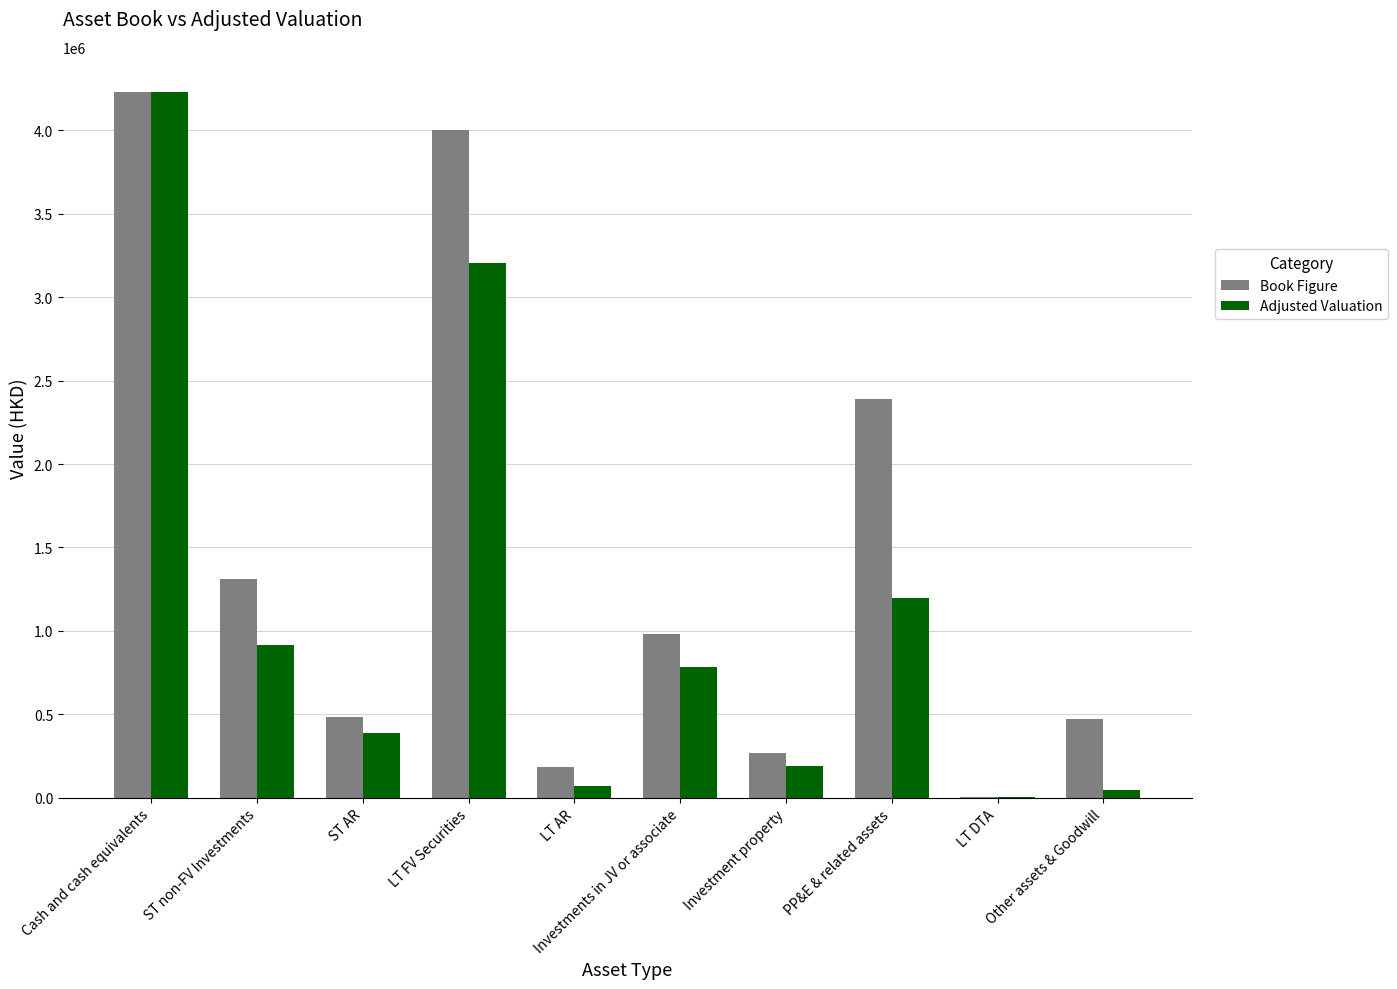

What is the sum of all Book Figure values?

14321834.0